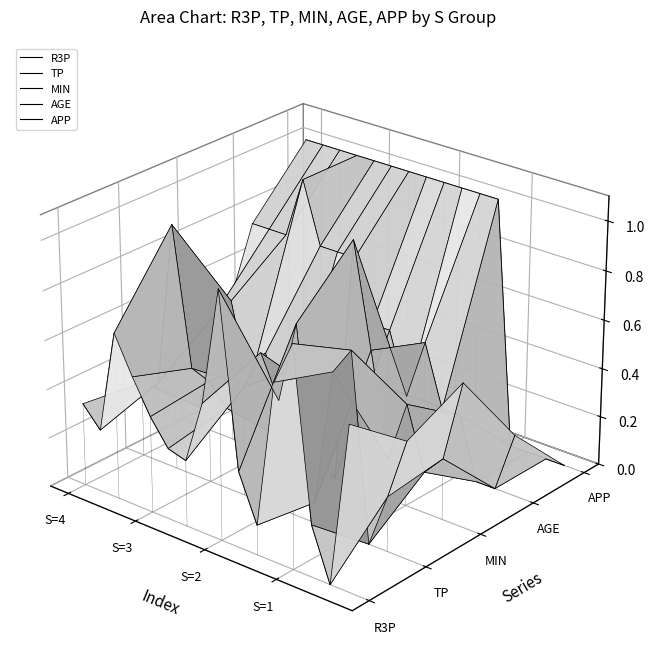

Where do AGE and TP first cross each other?

S=3 and S=2